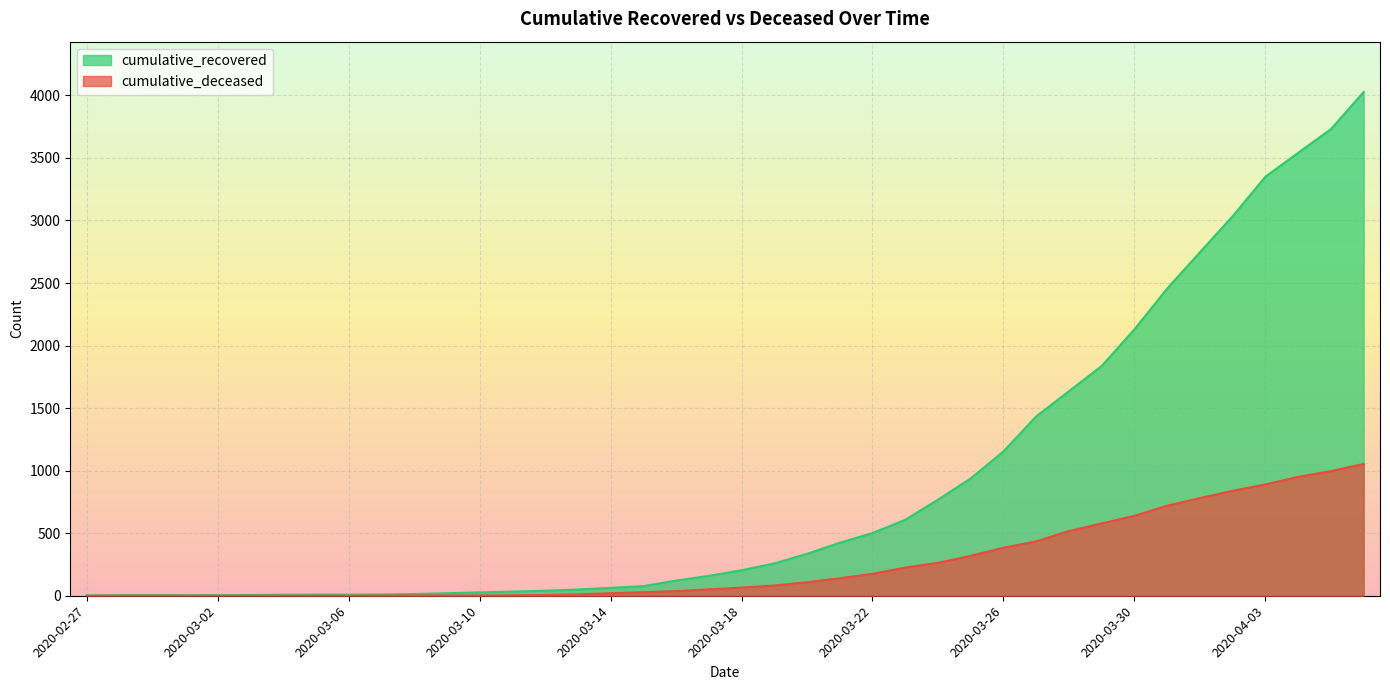

How many values in the cumulative_recovered series exceed 204?

19